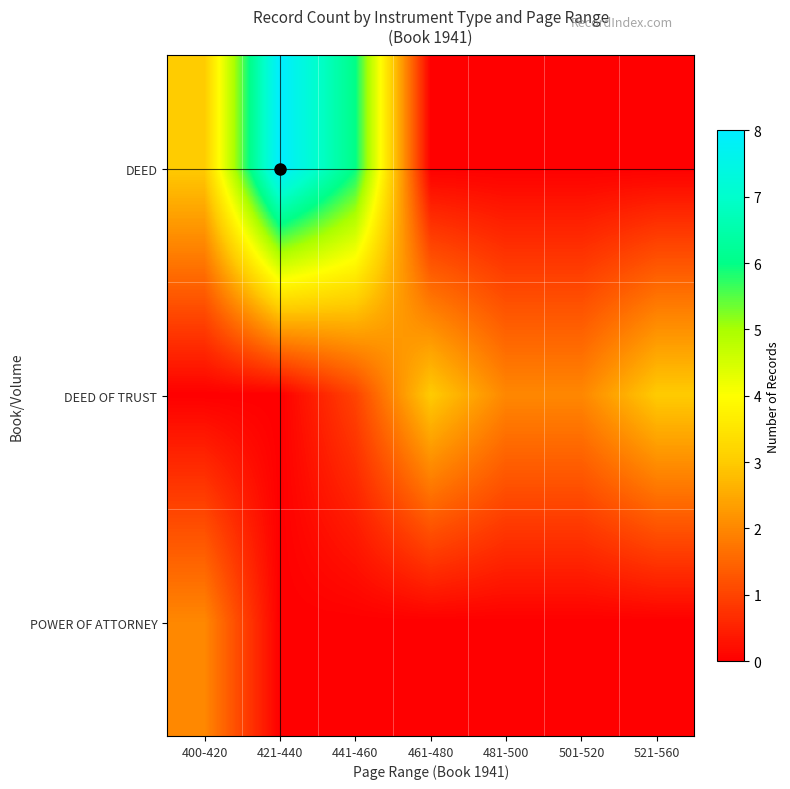

At how many categories does at least one series exceed 3?

2